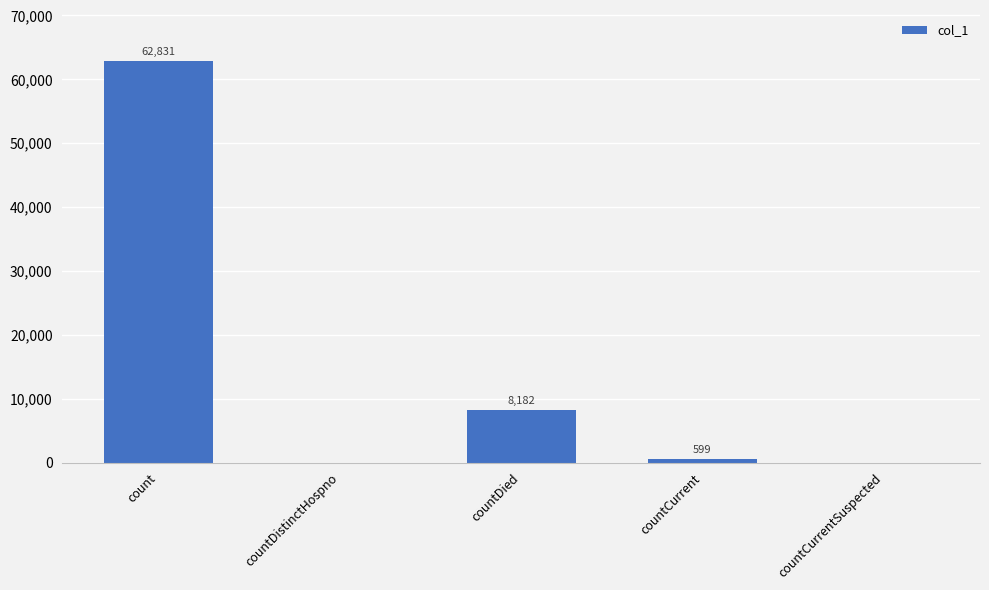

Are the bars horizontal?

No